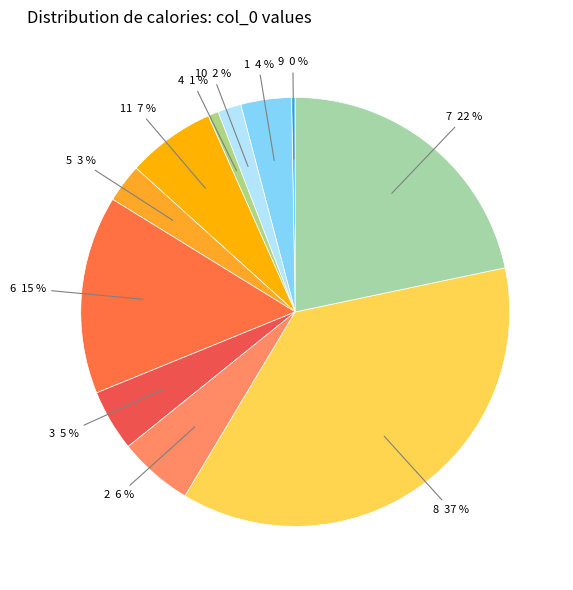

Which category has the smallest portion of the pie?

9